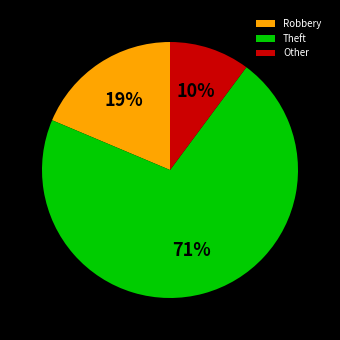

Which category accounts for the majority?

Theft